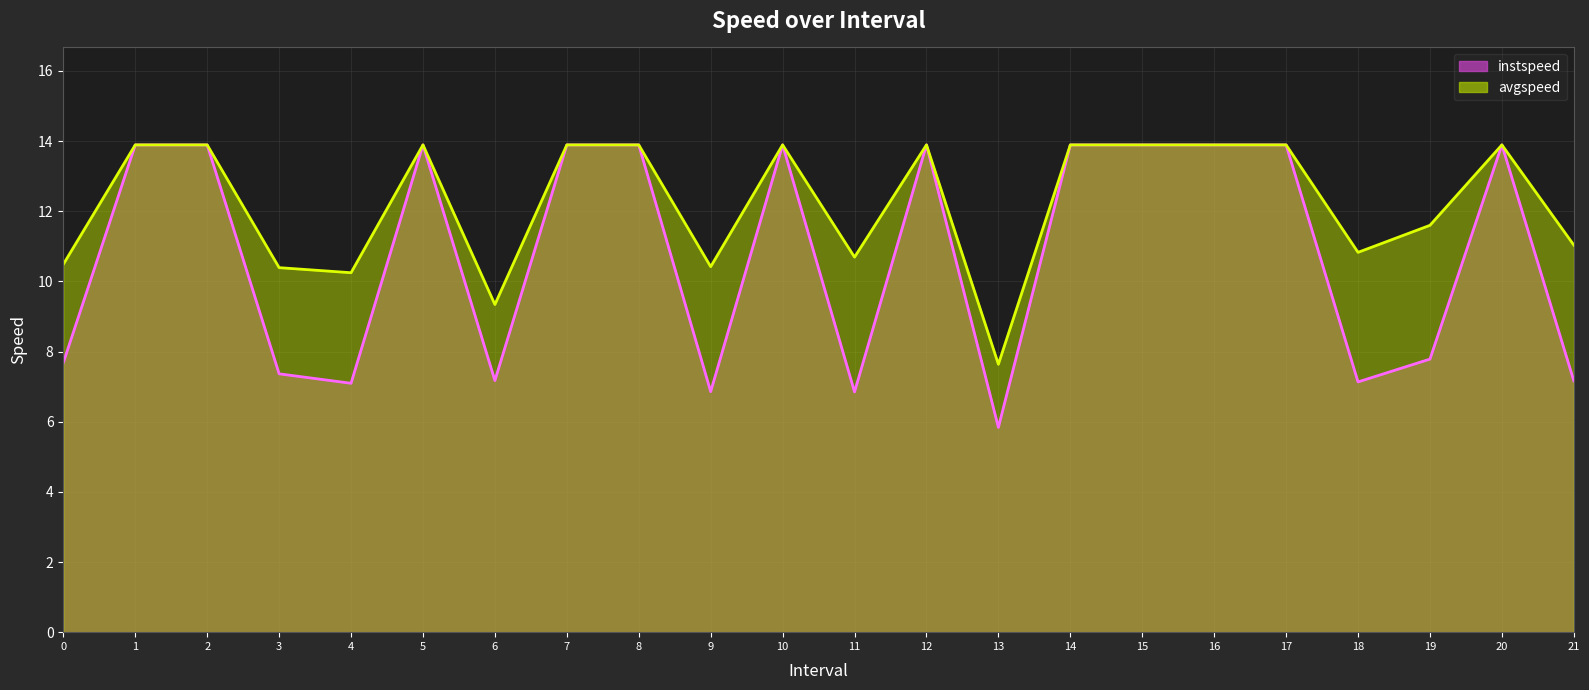

True or false: instspeed and avgspeed intersect in this chart.

False